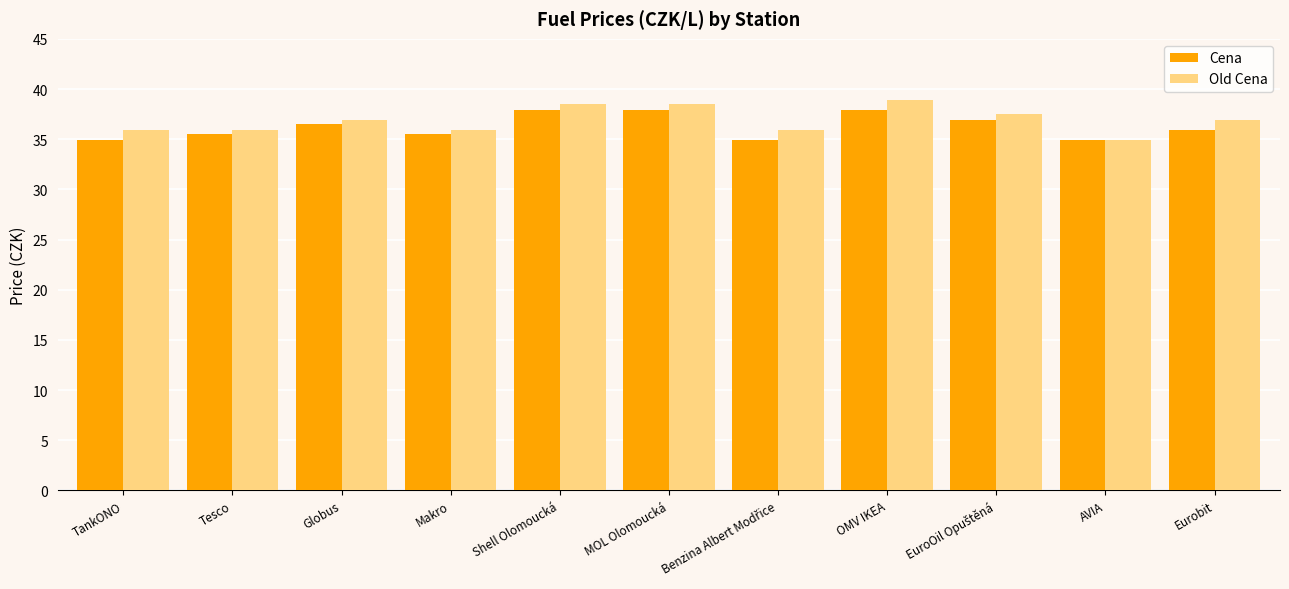

Rank the series at Shell Olomoucká from lowest to highest value.

Cena, Old Cena